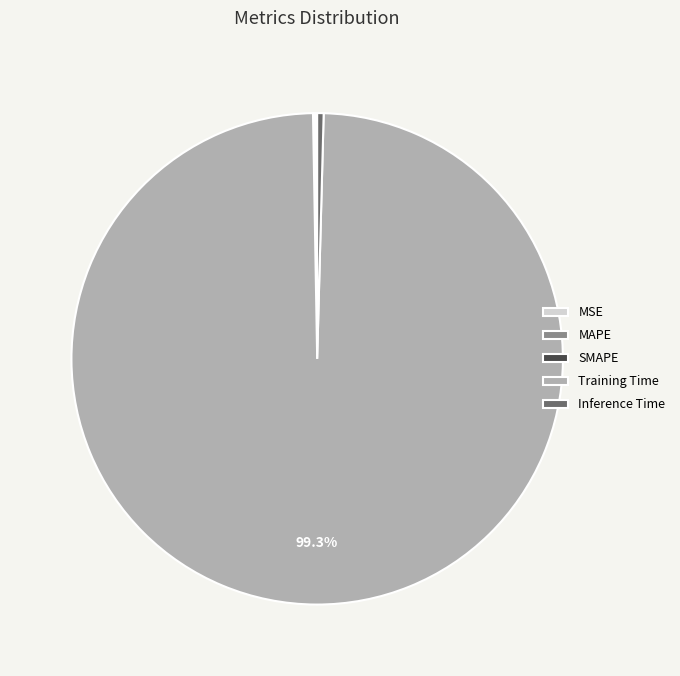

Which category has the biggest portion of the pie?

Training Time